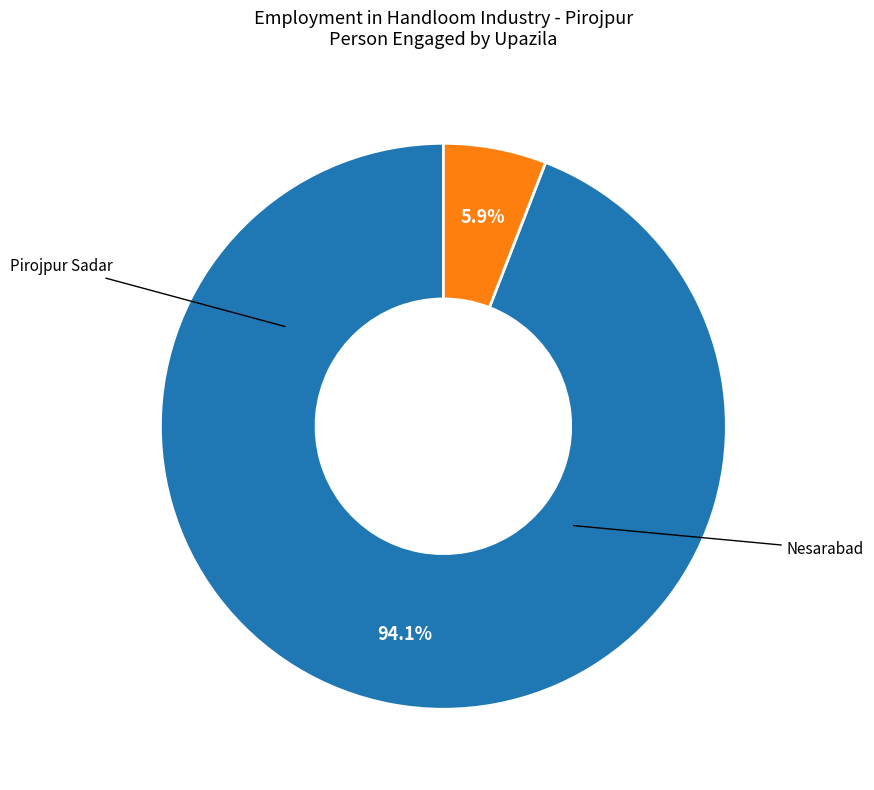

Is there any slice that represents more than half of the pie?

Yes